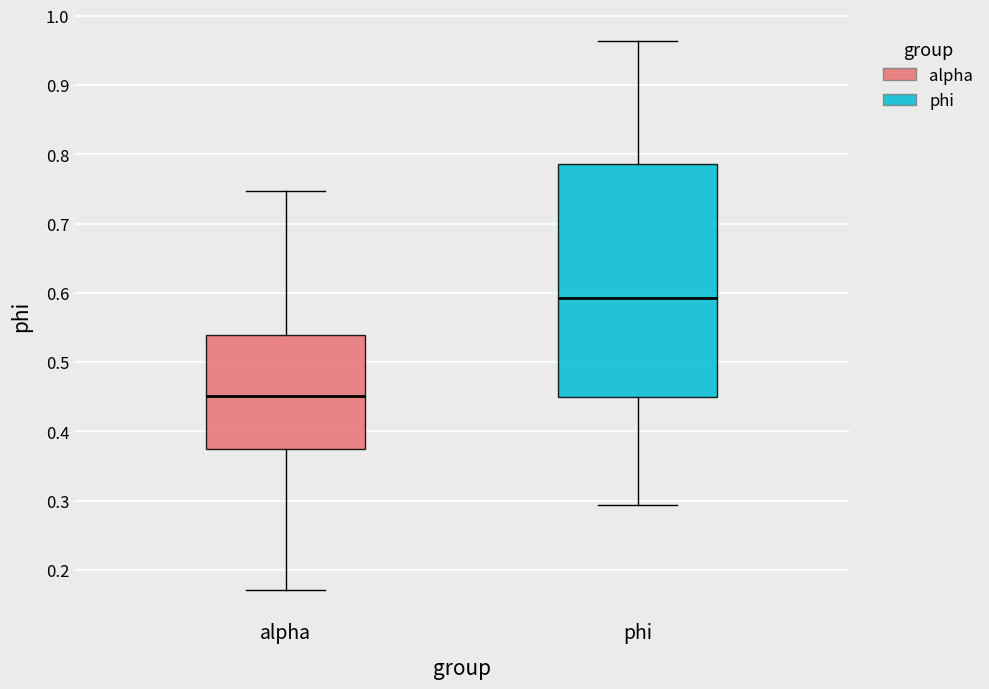

Reading left to right, read every box against the y-axis: the position of its median line, the range the box covers, and the ends of its whiskers. The values are not printed on the chart, so give them approximately, as read against the axis.

alpha: median 0.45, box 0.37 to 0.54, whiskers 0.17 to 0.75
phi: median 0.59, box 0.45 to 0.79, whiskers 0.29 to 0.96